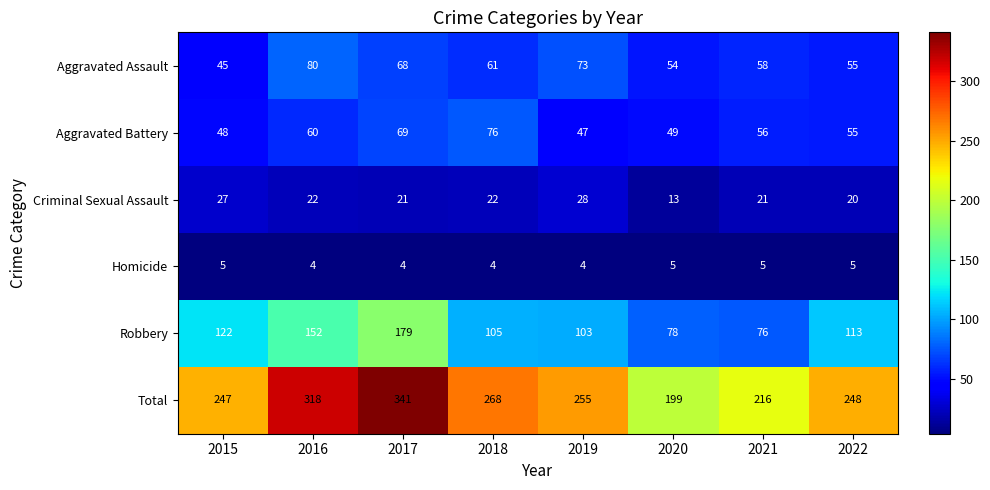

At which label does Aggravated Battery first exceed 56?

2016